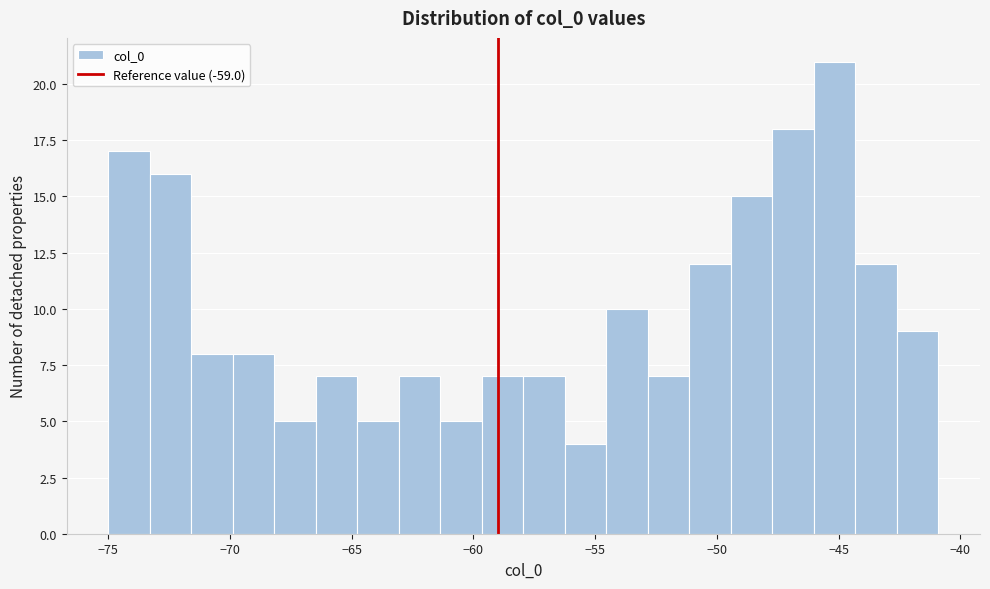

Read against the x-axis, roughly where is the centre of the tallest bar?

-45.0